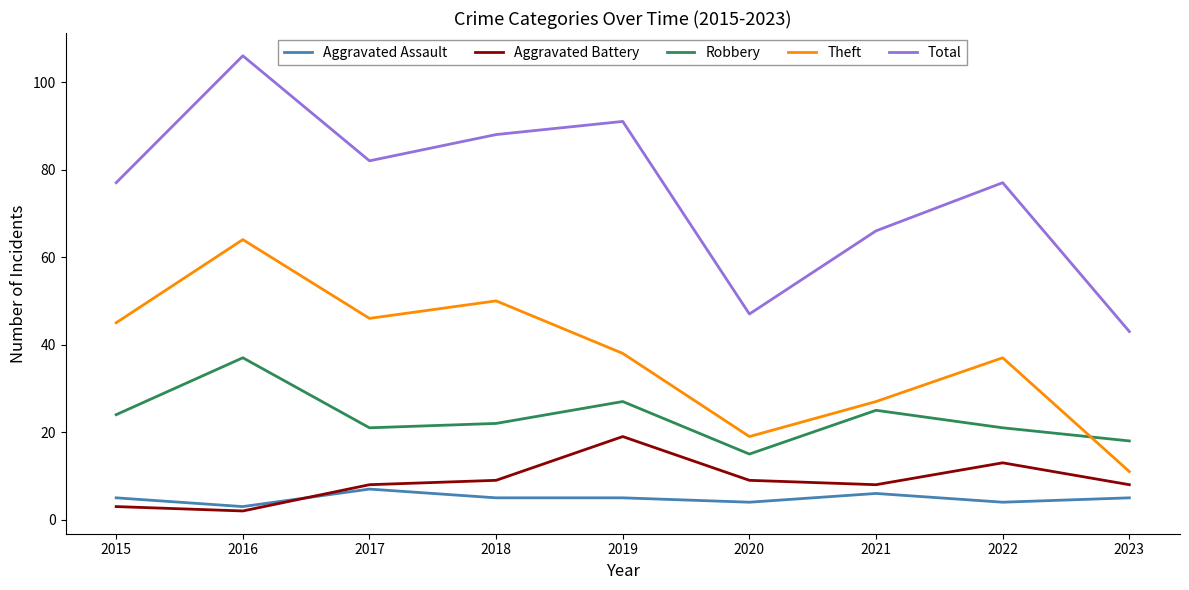

What is the highest value of the Aggravated Assault series?

7